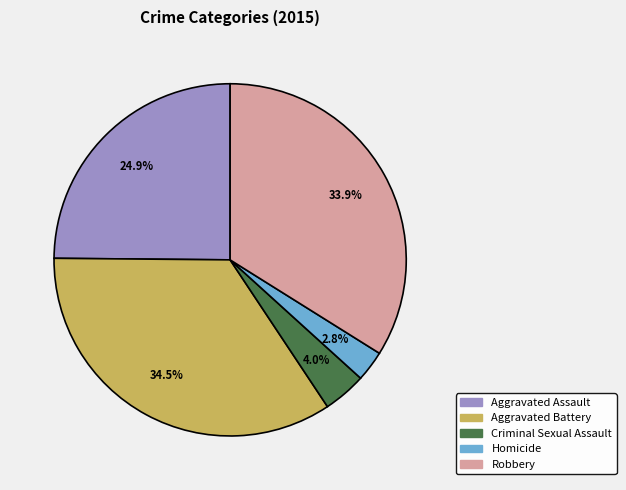

What is the largest slice in the pie chart?

Aggravated Battery